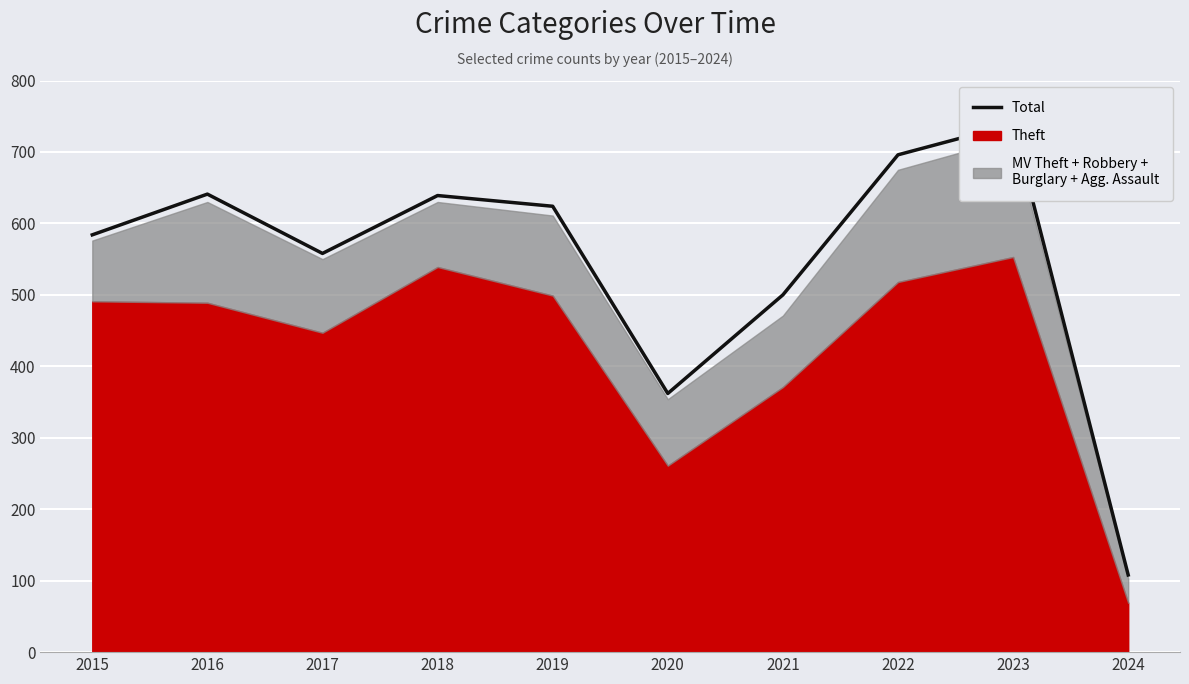

What is the minimum value shown in the chart?

108